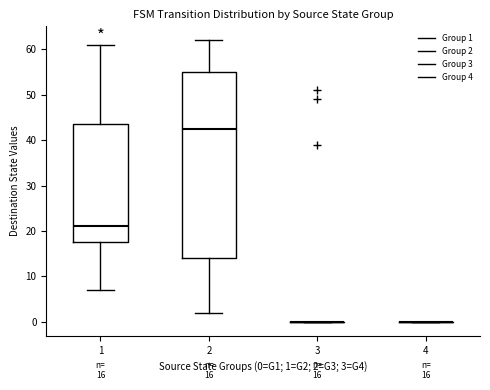

Which box is the tallest, from its lower edge to its upper edge?

2